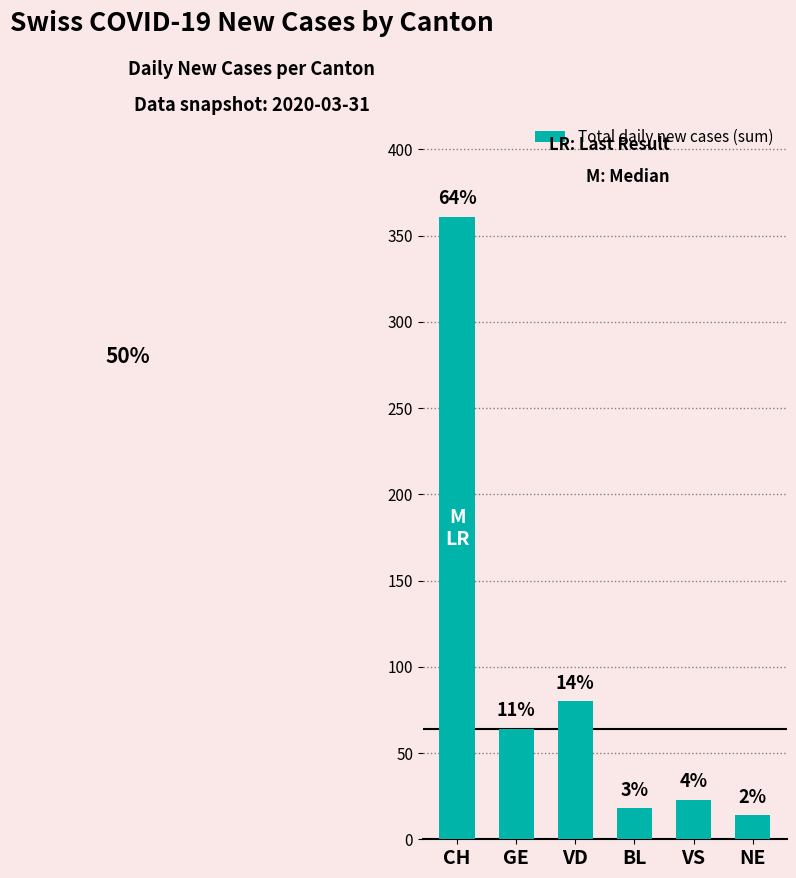

At which category does the chart reach its peak across all series?

CH